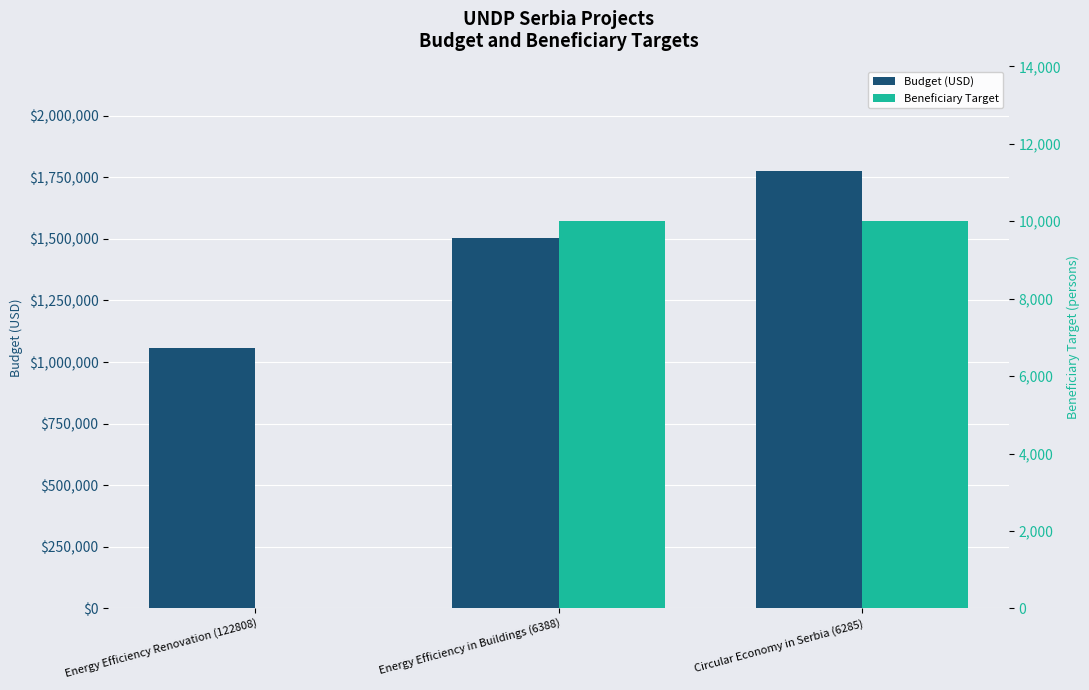

List the series in order of their peak value, lowest first.

Beneficiary Target, Budget (USD)